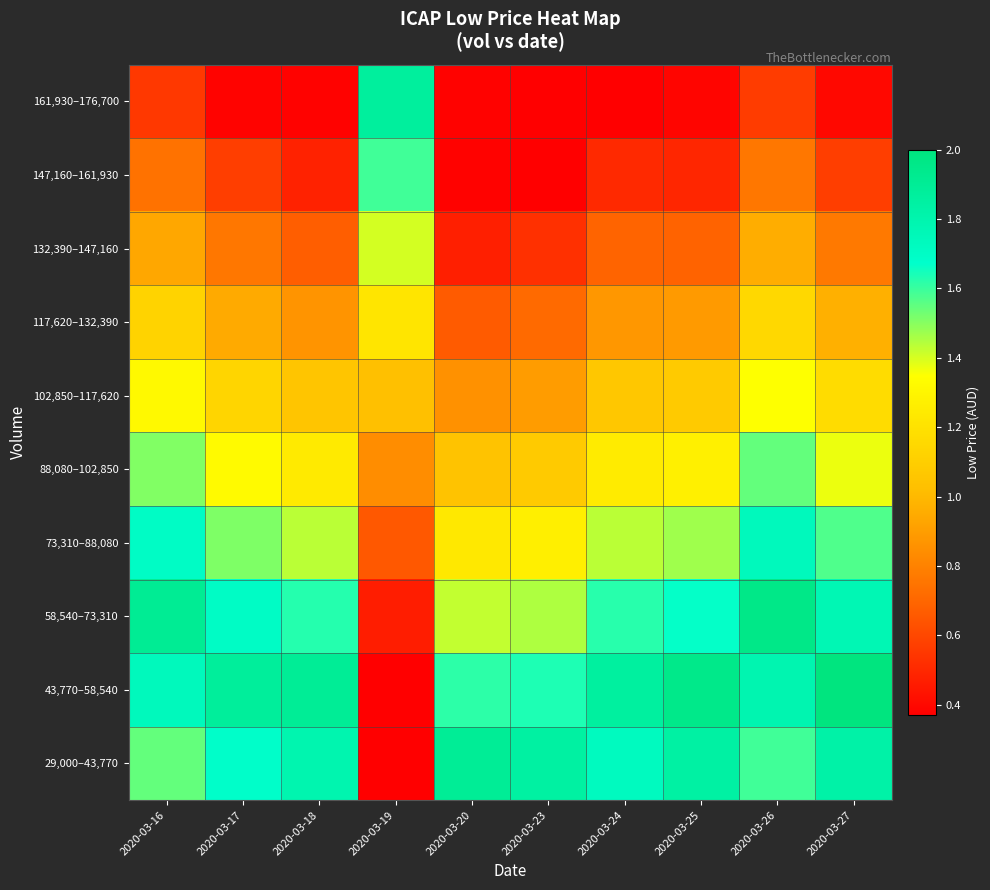

Reading right to left, transcribe all the data shown in this chart.

29,000–43,770: 2020-03-27=1.8	2020-03-26=1.6	2020-03-25=1.8	2020-03-24=1.7	2020-03-23=1.9	2020-03-20=1.9	2020-03-19=0.4	2020-03-18=1.8	2020-03-17=1.7	2020-03-16=1.5
43,770–58,540: 2020-03-27=2.0	2020-03-26=1.8	2020-03-25=1.9	2020-03-24=1.9	2020-03-23=1.6	2020-03-20=1.6	2020-03-19=0.4	2020-03-18=1.9	2020-03-17=1.9	2020-03-16=1.7
58,540–73,310: 2020-03-27=1.8	2020-03-26=2.0	2020-03-25=1.7	2020-03-24=1.6	2020-03-23=1.5	2020-03-20=1.4	2020-03-19=0.5	2020-03-18=1.6	2020-03-17=1.7	2020-03-16=1.9
73,310–88,080: 2020-03-27=1.6	2020-03-26=1.7	2020-03-25=1.5	2020-03-24=1.4	2020-03-23=1.3	2020-03-20=1.2	2020-03-19=0.7	2020-03-18=1.4	2020-03-17=1.5	2020-03-16=1.7
88,080–102,850: 2020-03-27=1.4	2020-03-26=1.5	2020-03-25=1.3	2020-03-24=1.2	2020-03-23=1.1	2020-03-20=1.0	2020-03-19=0.8	2020-03-18=1.2	2020-03-17=1.3	2020-03-16=1.5
102,850–117,620: 2020-03-27=1.2	2020-03-26=1.3	2020-03-25=1.1	2020-03-24=1.1	2020-03-23=0.9	2020-03-20=0.9	2020-03-19=1.0	2020-03-18=1.1	2020-03-17=1.1	2020-03-16=1.3
117,620–132,390: 2020-03-27=1.0	2020-03-26=1.2	2020-03-25=0.9	2020-03-24=0.9	2020-03-23=0.7	2020-03-20=0.7	2020-03-19=1.2	2020-03-18=0.9	2020-03-17=0.9	2020-03-16=1.1
132,390–147,160: 2020-03-27=0.8	2020-03-26=1.0	2020-03-25=0.7	2020-03-24=0.7	2020-03-23=0.5	2020-03-20=0.5	2020-03-19=1.4	2020-03-18=0.7	2020-03-17=0.8	2020-03-16=0.9
147,160–161,930: 2020-03-27=0.6	2020-03-26=0.8	2020-03-25=0.5	2020-03-24=0.5	2020-03-23=0.4	2020-03-20=0.4	2020-03-19=1.6	2020-03-18=0.5	2020-03-17=0.6	2020-03-16=0.7
161,930–176,700: 2020-03-27=0.4	2020-03-26=0.6	2020-03-25=0.4	2020-03-24=0.4	2020-03-23=0.4	2020-03-20=0.4	2020-03-19=1.9	2020-03-18=0.4	2020-03-17=0.4	2020-03-16=0.6